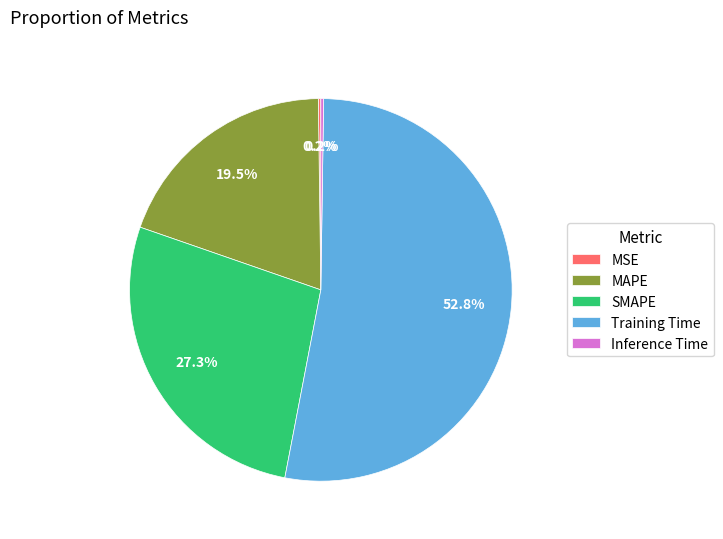

Does any single category account for the majority?

Yes